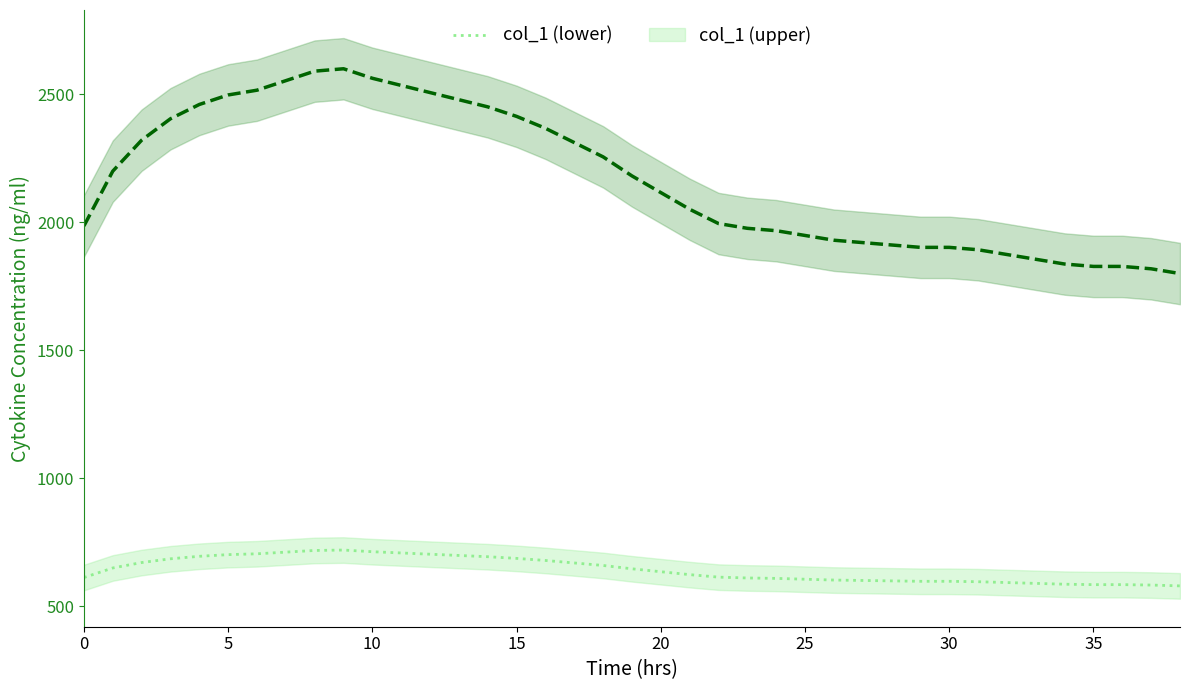

At which label does col_1_upper reach its minimum?

38